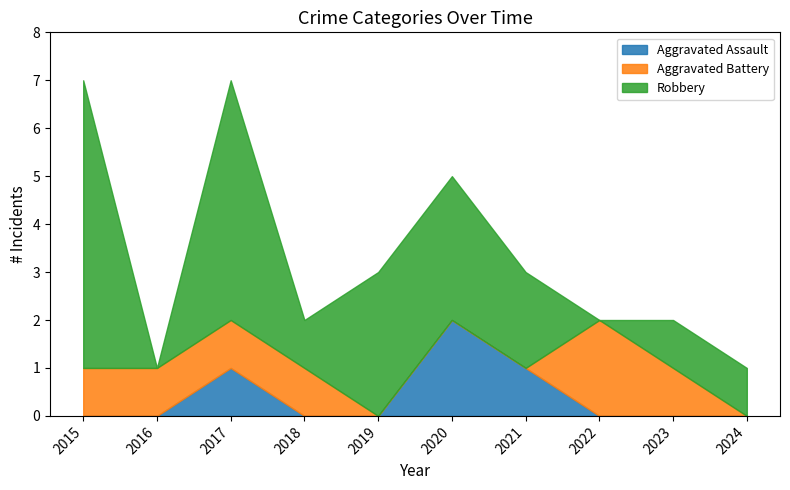

How many Aggravated Battery values are between 0 and 1?

9